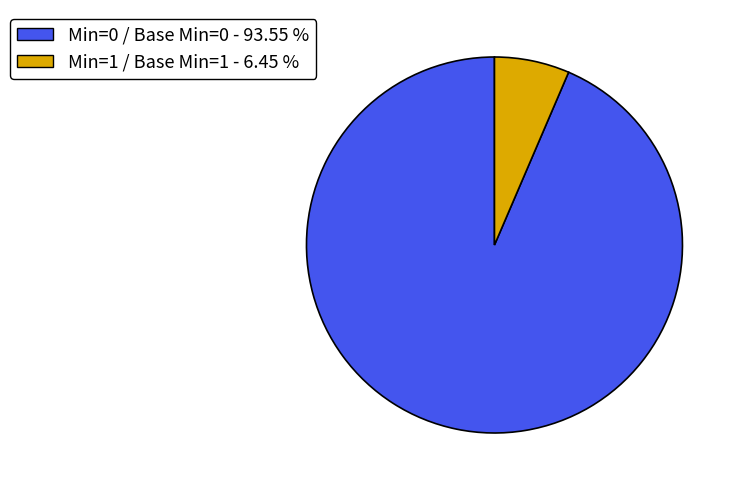

Do Min=0 / Base Min=0 - 93.55 % and Min=1 / Base Min=1 - 6.45 % together represent more than half of the pie?

Yes